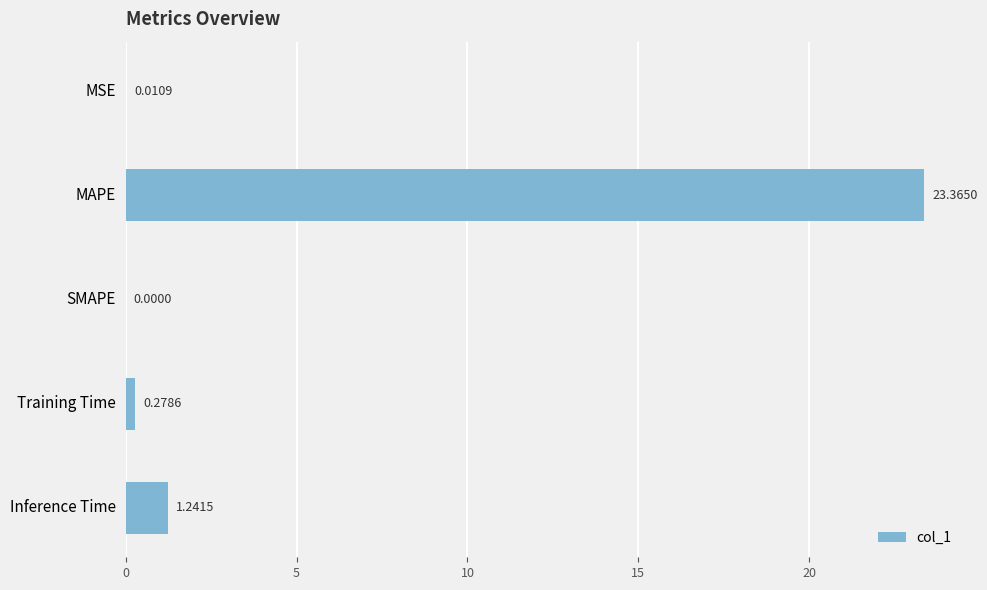

What is the sum of the values at MSE and Inference Time?

1.3